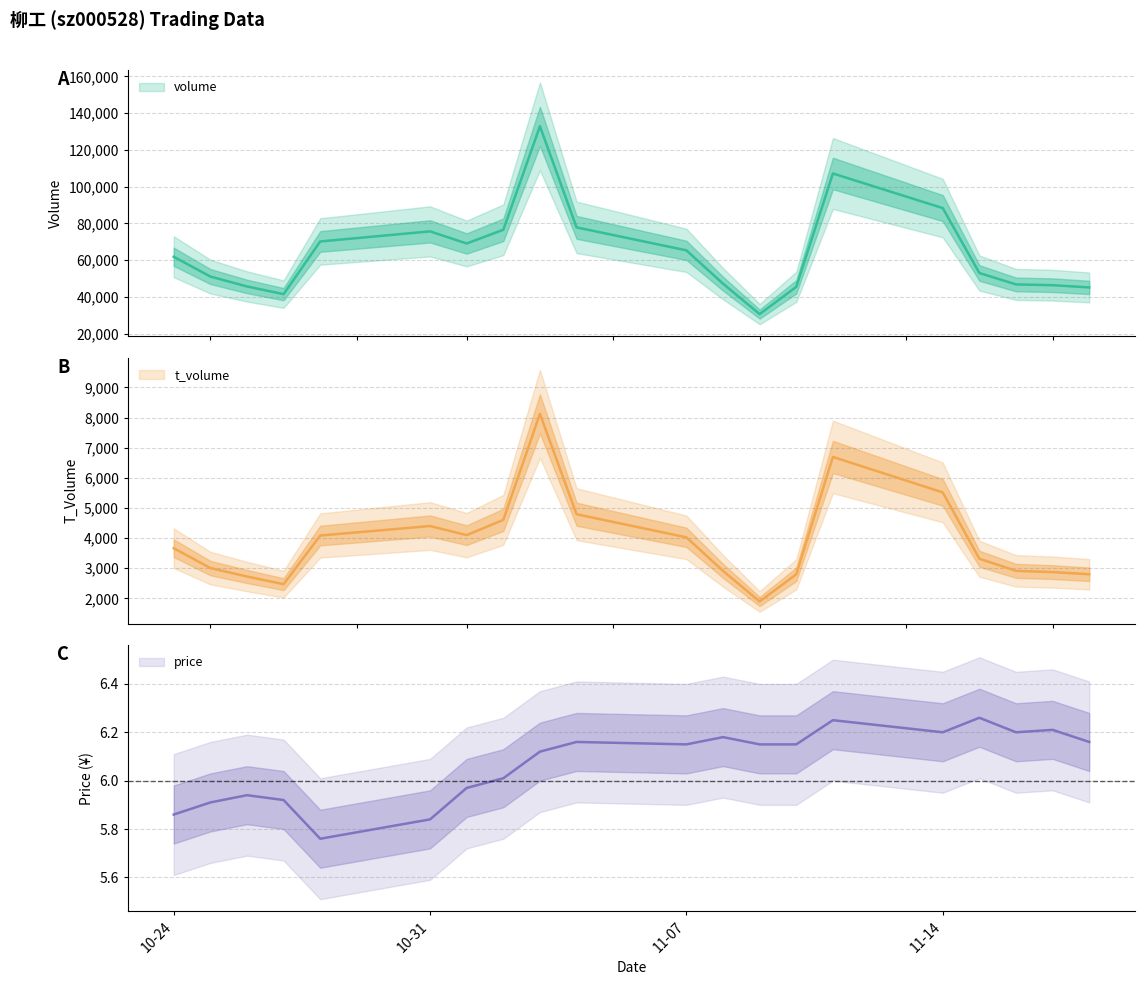

What is the lowest value of the price series?

5.8